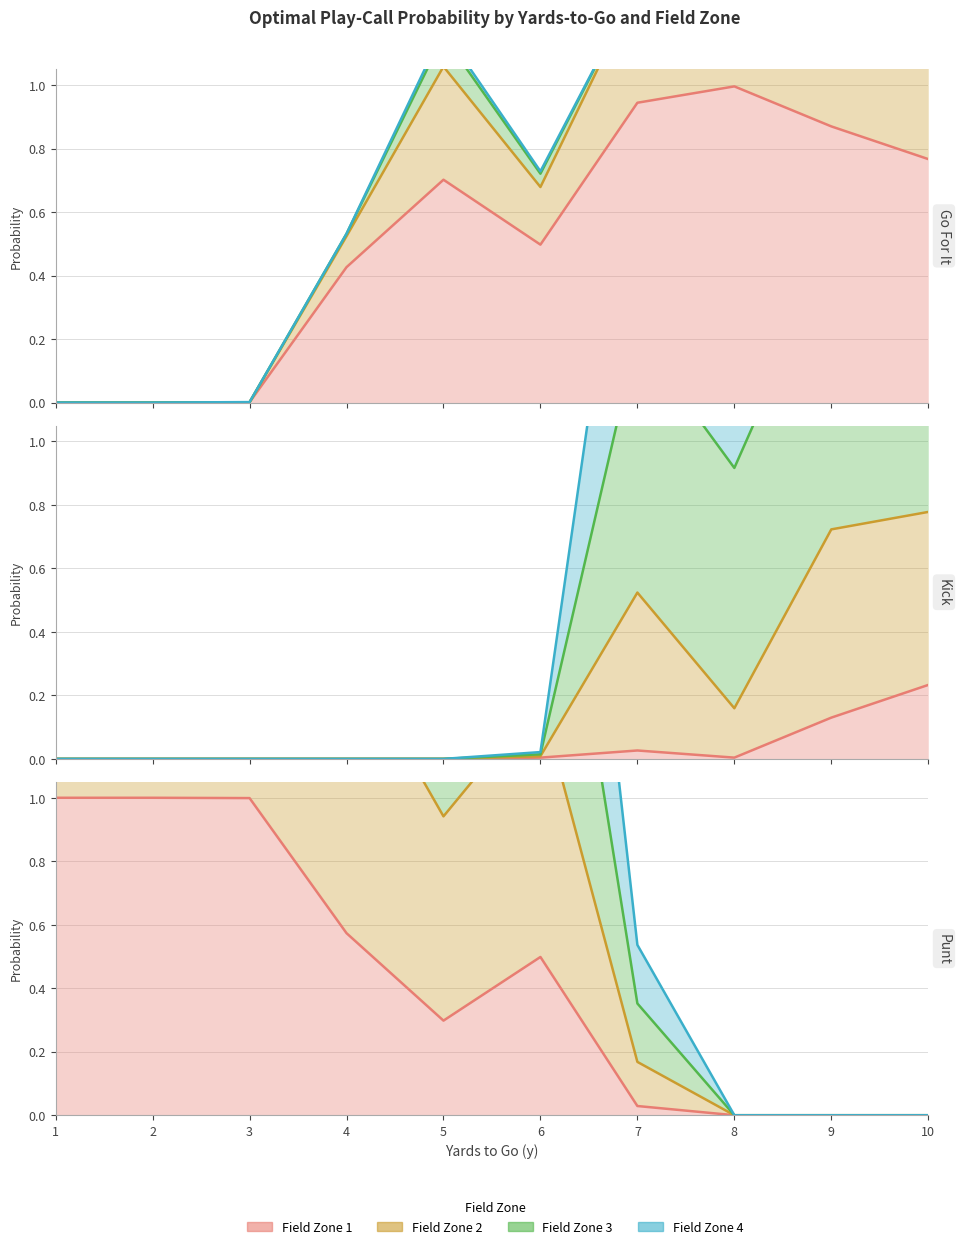

Is it true that kick_fzone1 equals 0.0 at 8?

True